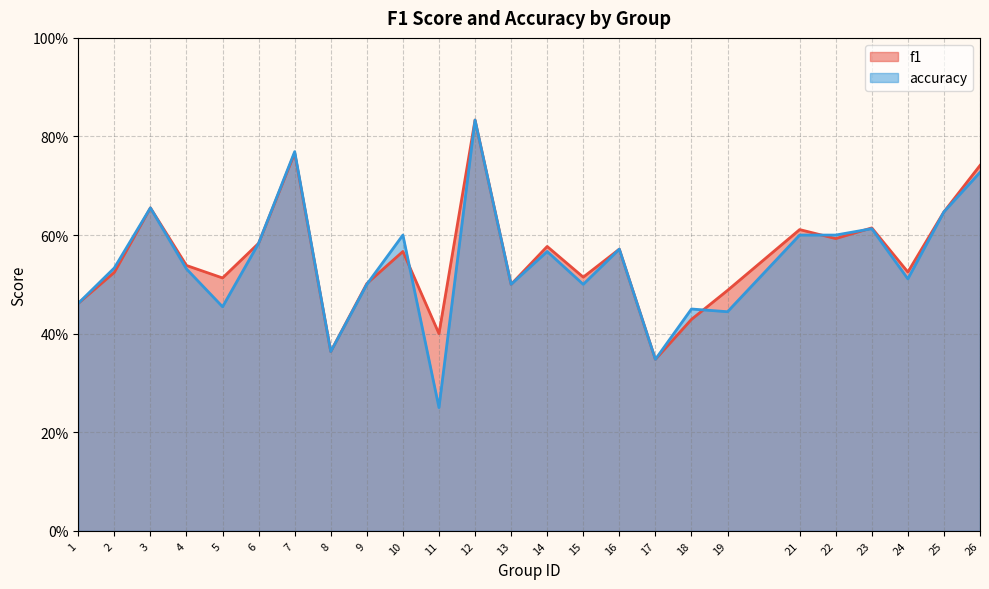

True or false: accuracy has a value of 1.1 at 25.

False